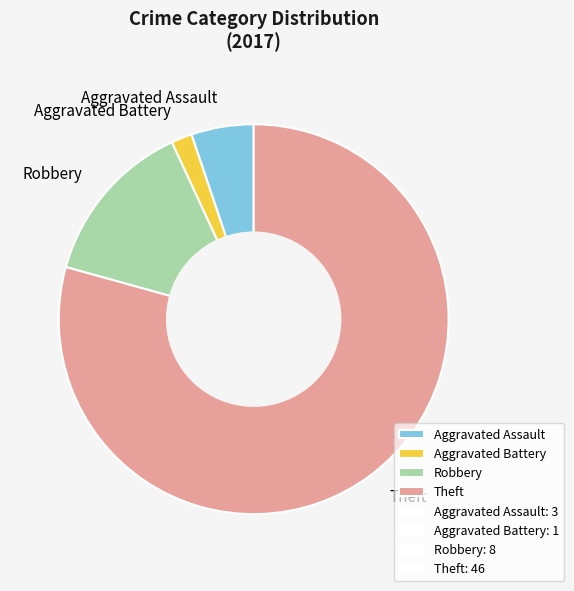

Combined, do Theft and Robbery account for over 50%?

Yes